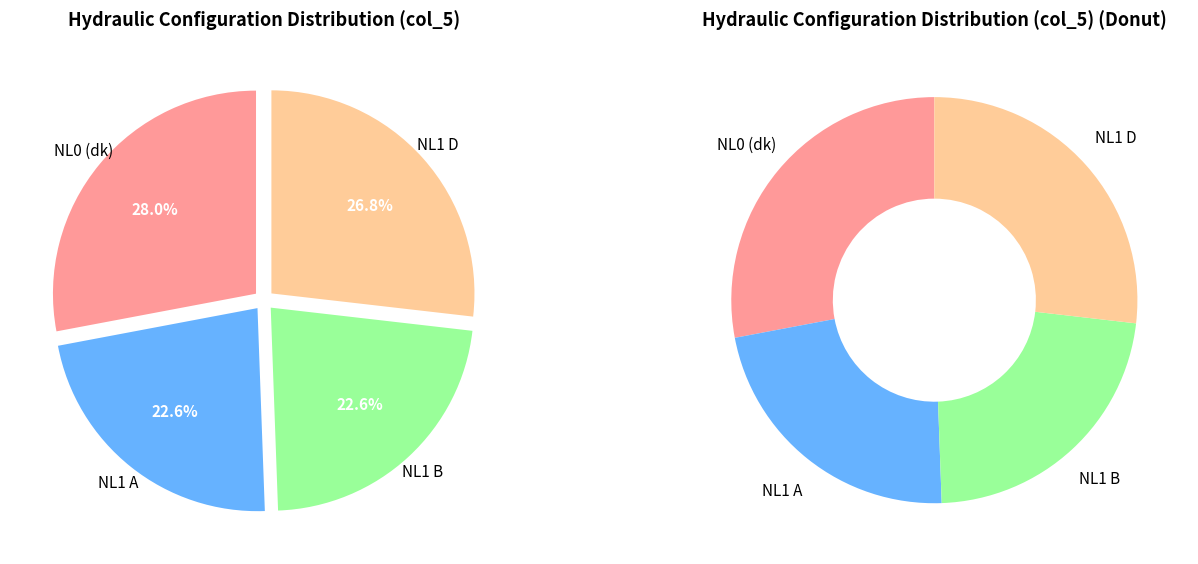

Is NL1 D the majority of the pie?

No